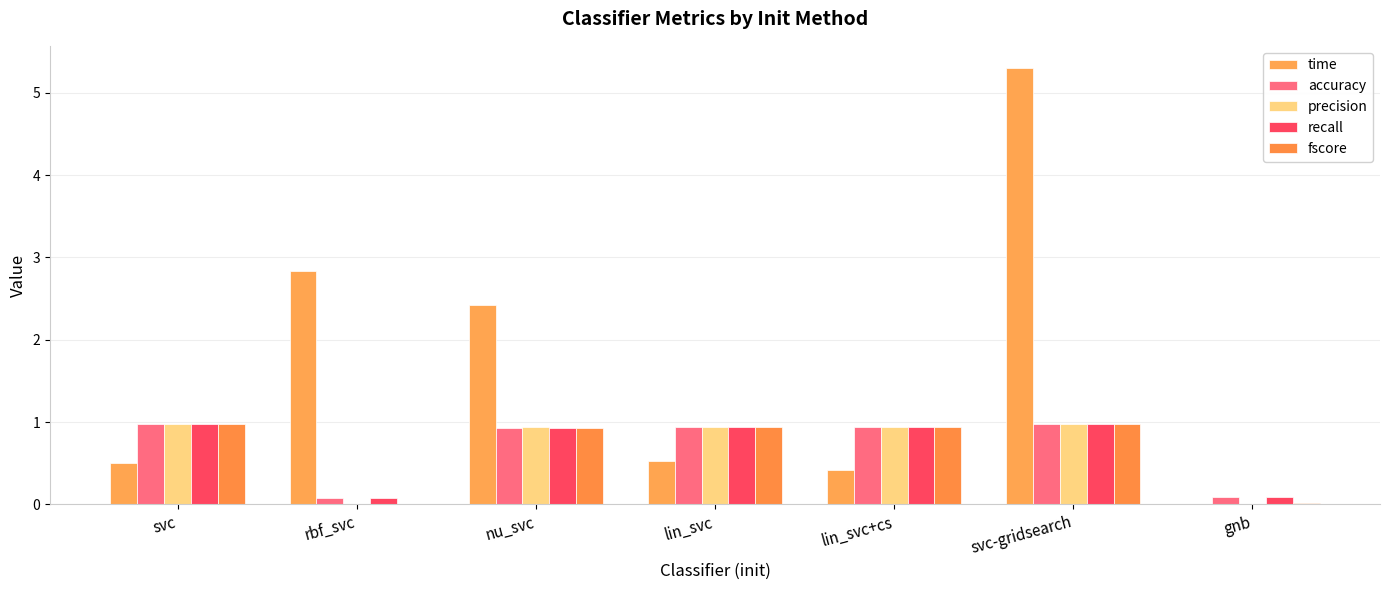

How many data points does each series have?

7